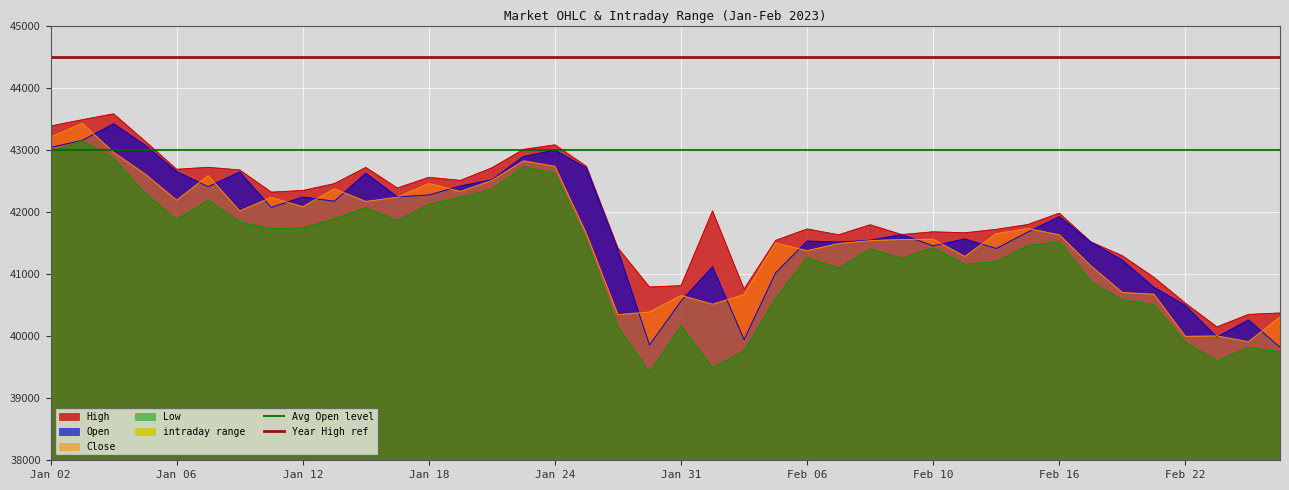

What is the highest value of the Open series?

43417.5